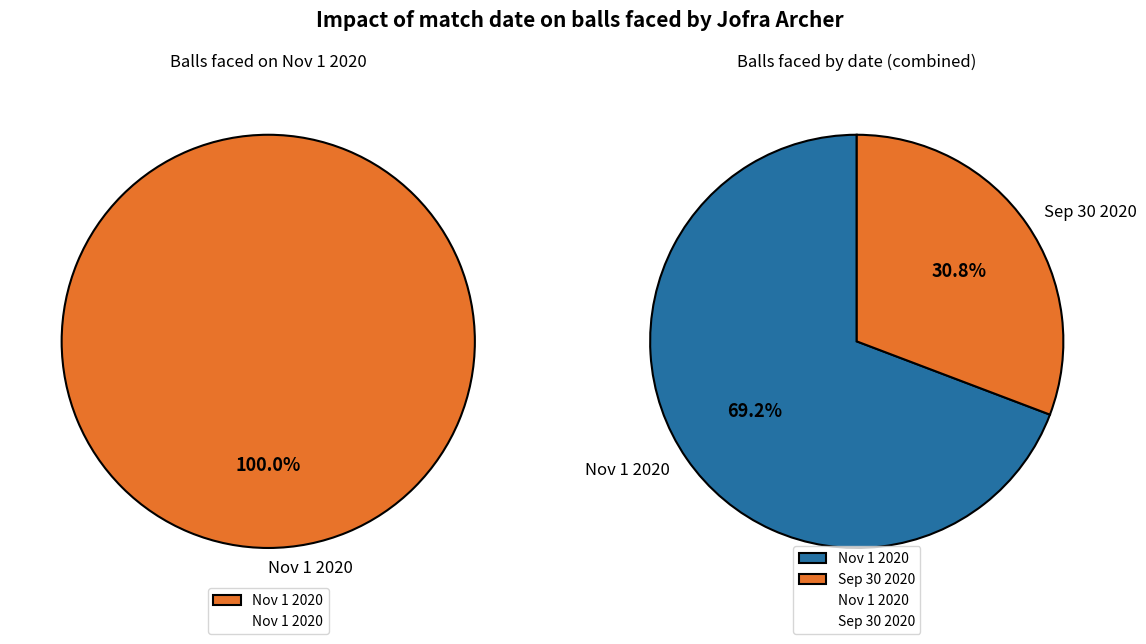

Which series has the widest spread of values?

Nov 1 2020